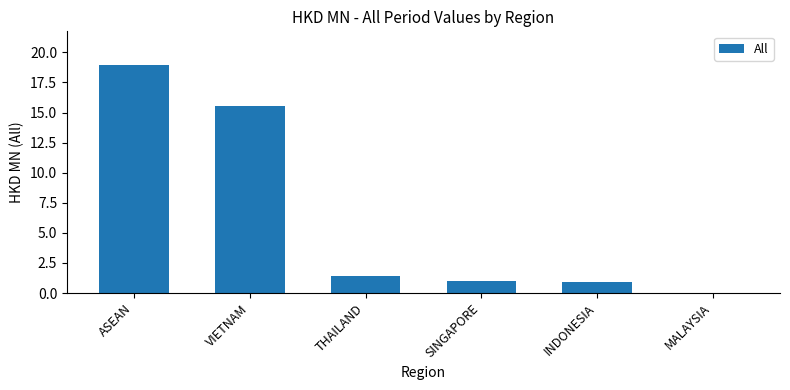

How many data points does each series have?

6